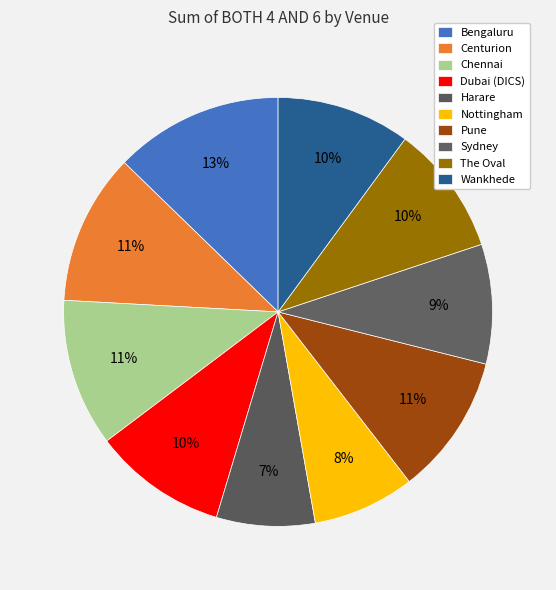

How many slices are in this pie chart?

10